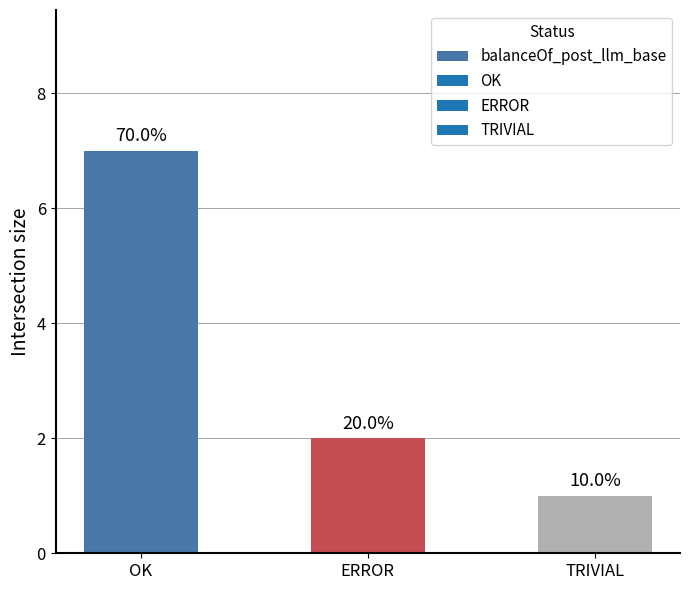

How many bars are there in total?

3